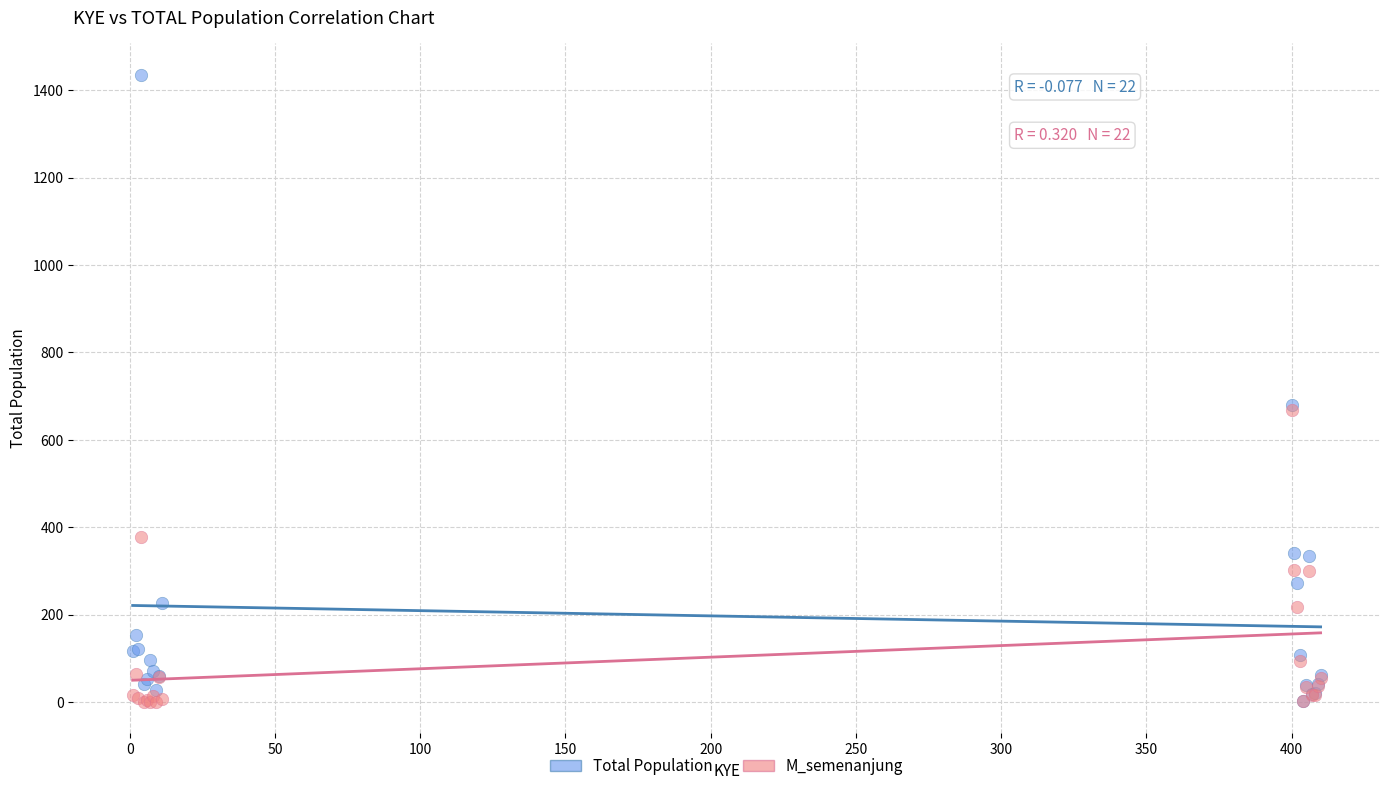

What are all the series names shown in the legend?

Total Population, M_semenanjung